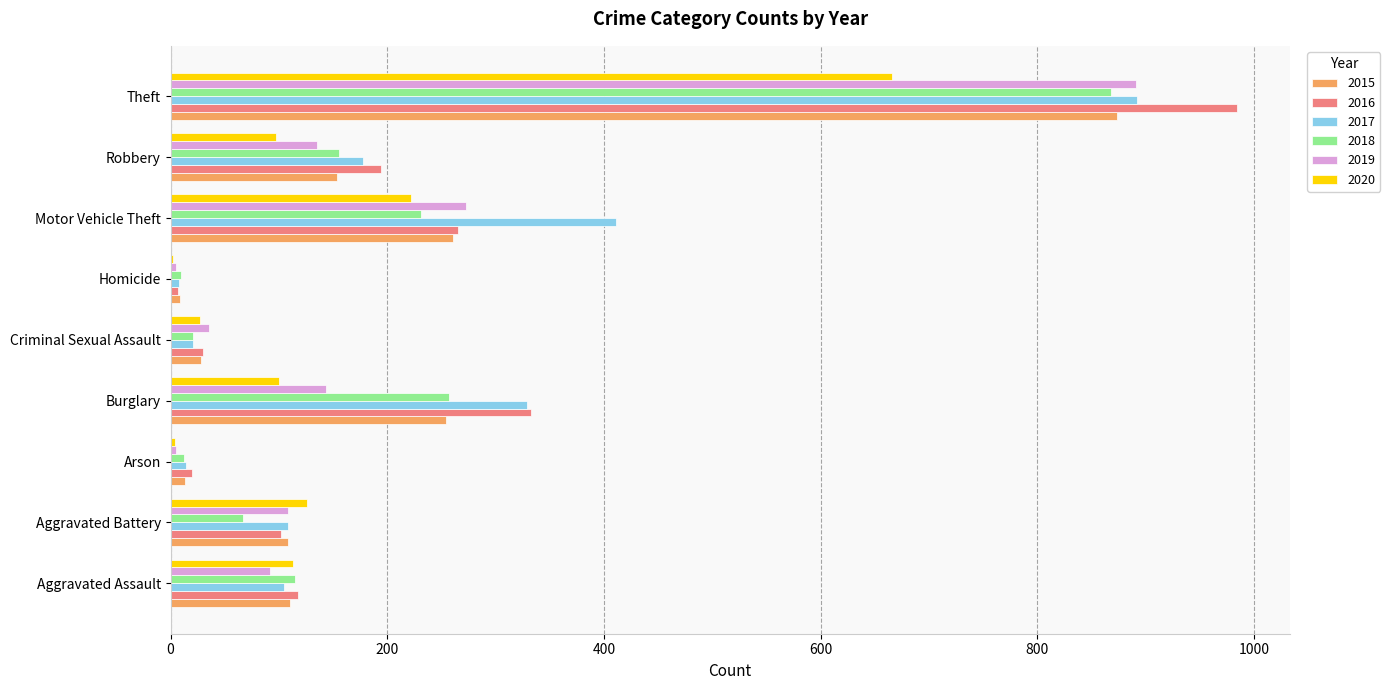

The 2019 series shows 273 at Motor Vehicle Theft. True or false?

True